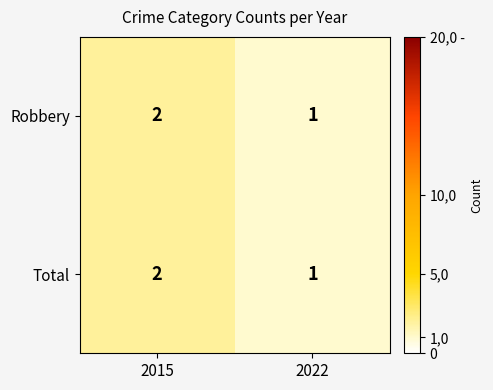

What is the maximum value shown in the chart?

2